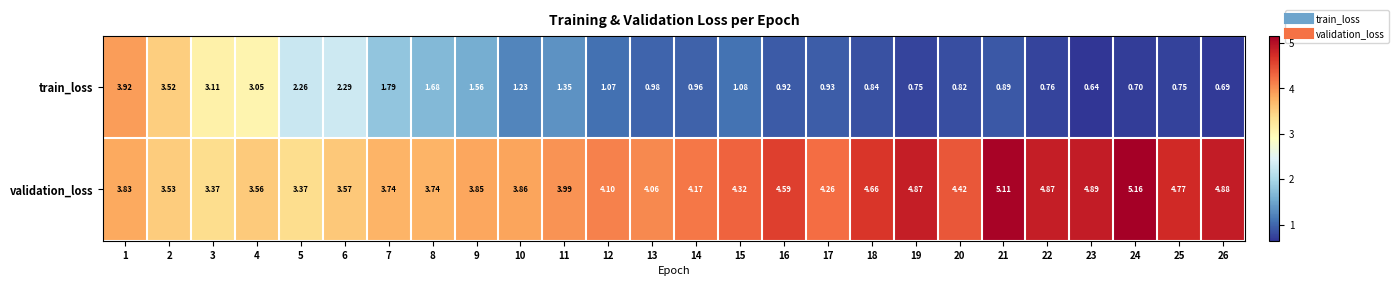

Which series changed the most between 1 and 22?

train_loss